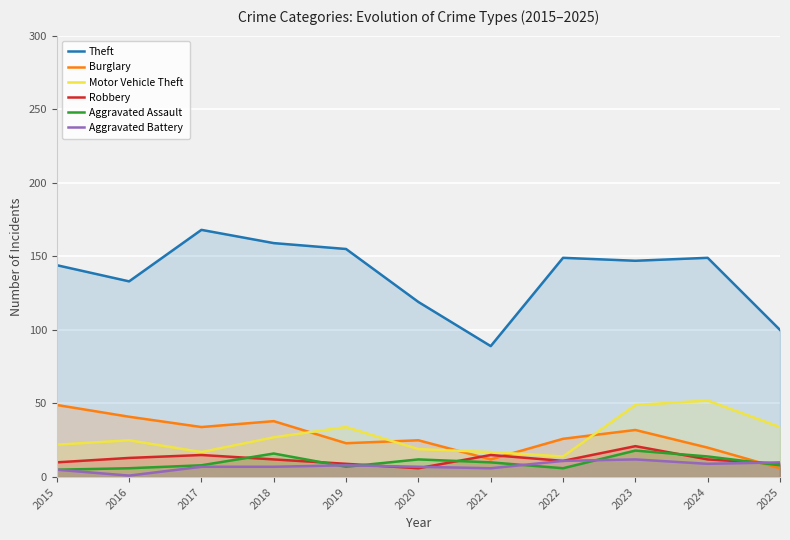

Rank the categories by Robbery value from highest to lowest.

2023, 2017, 2021, 2016, 2018, 2024, 2022, 2015, 2019, 2025, 2020